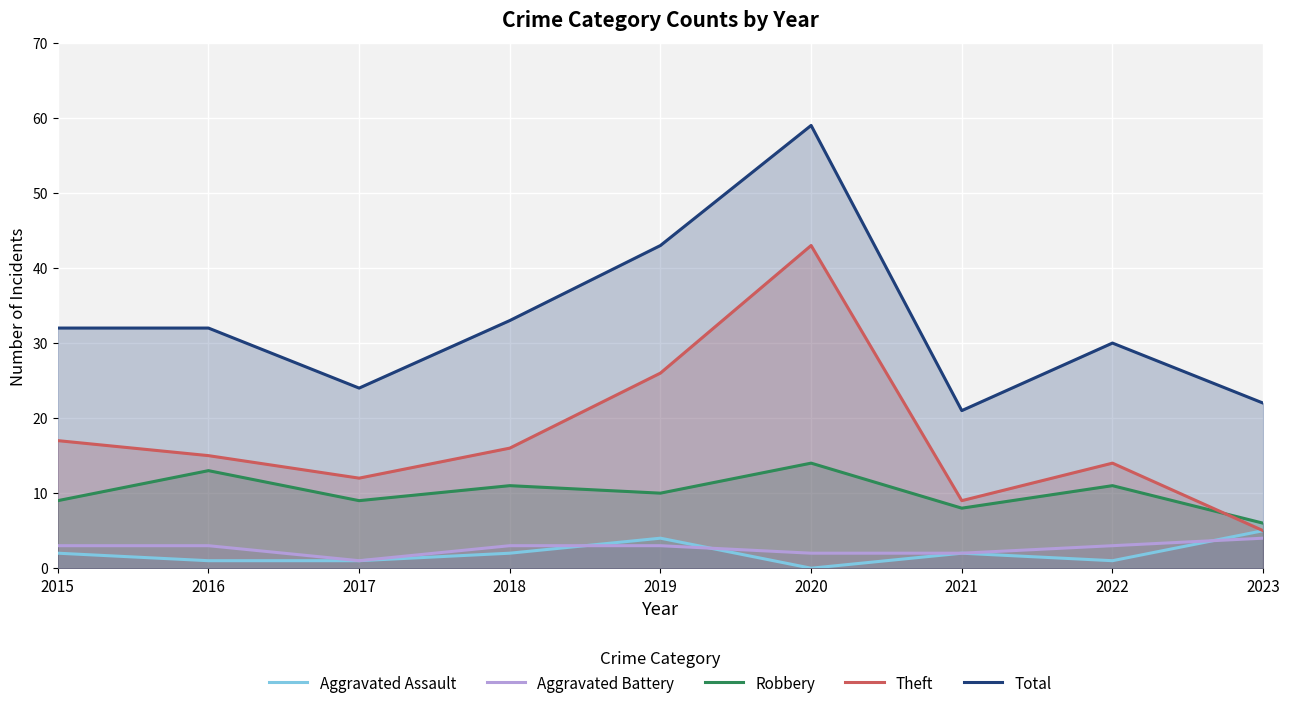

At 2021, list the series in order from largest to smallest.

Total, Theft, Robbery, Aggravated Assault, Aggravated Battery